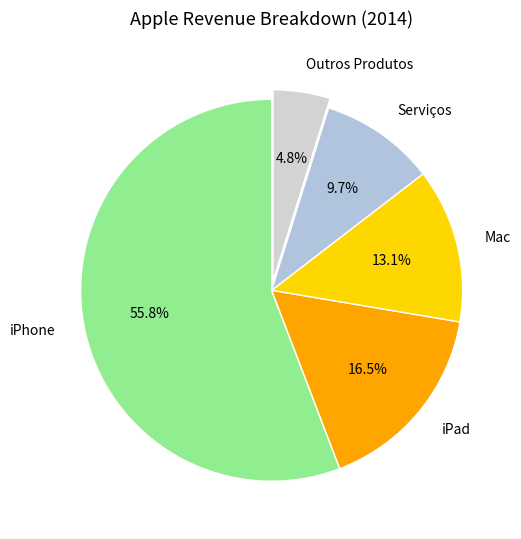

Count the number of slices in the pie.

5